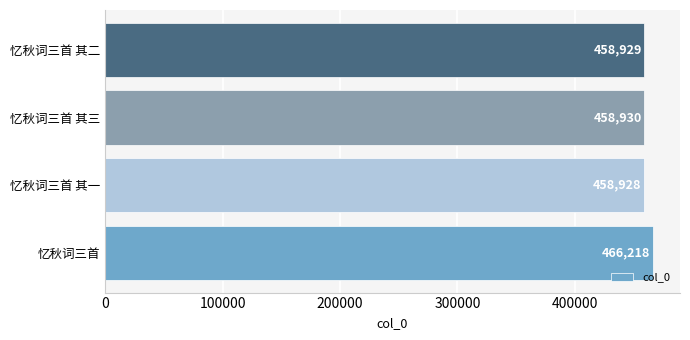

Rank the categories by value from highest to lowest.

忆秋词三首, 忆秋词三首 其三, 忆秋词三首 其二, 忆秋词三首 其一